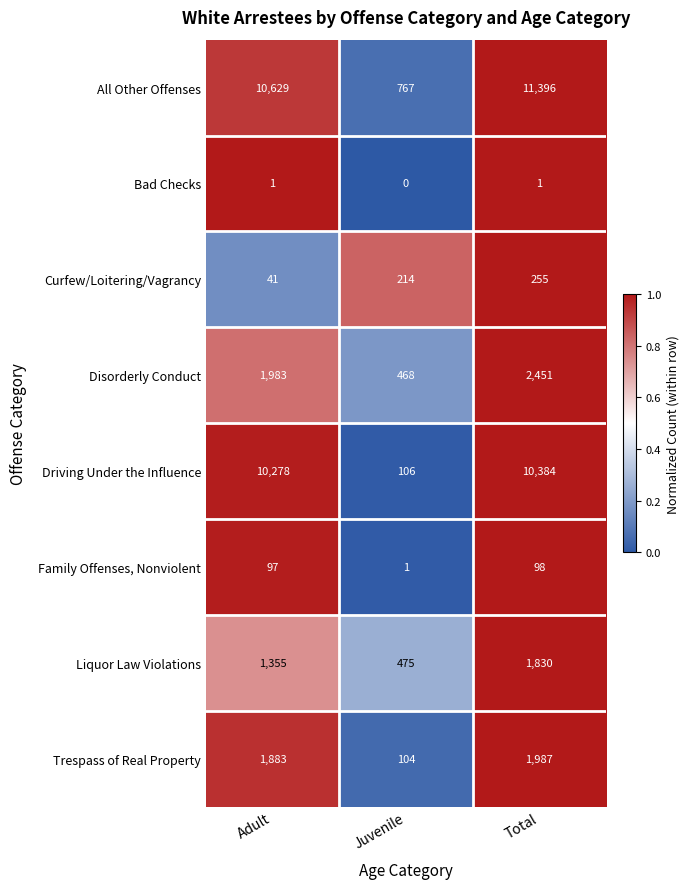

What is the highest value of the Liquor Law Violations series?

1830